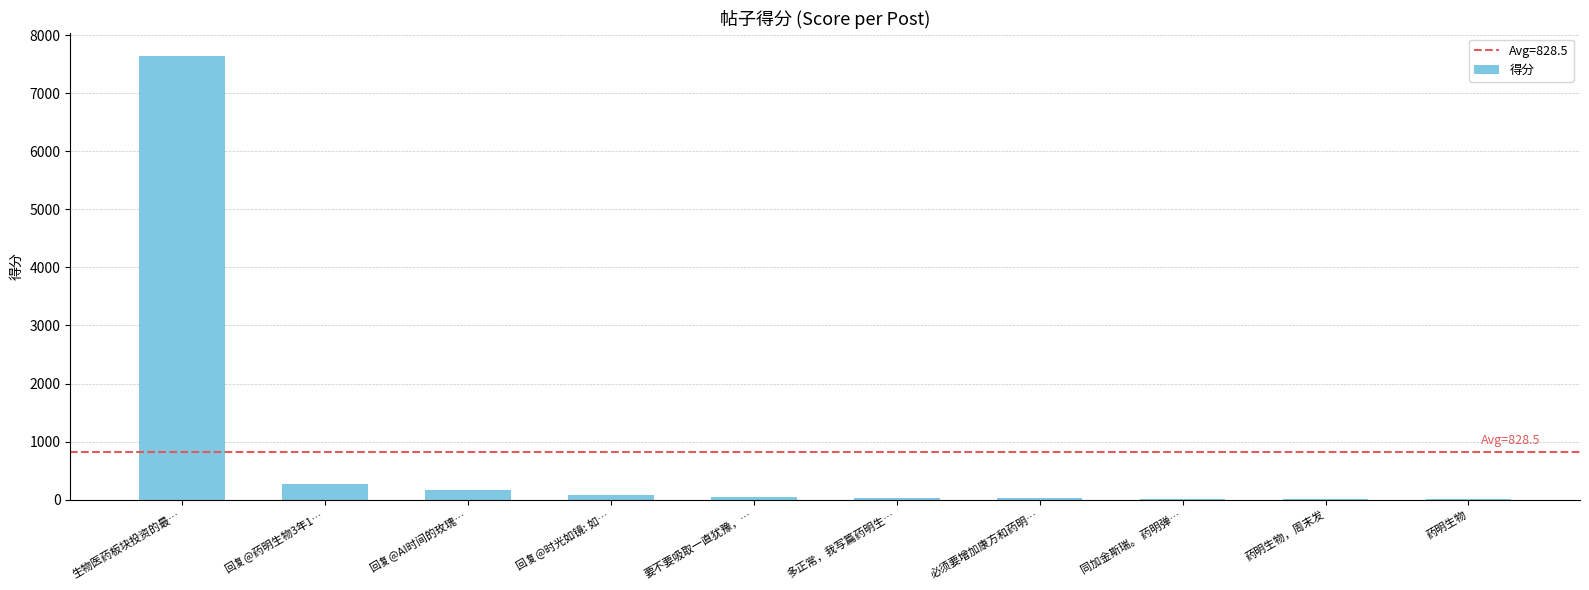

What is the sum of all values?

8285